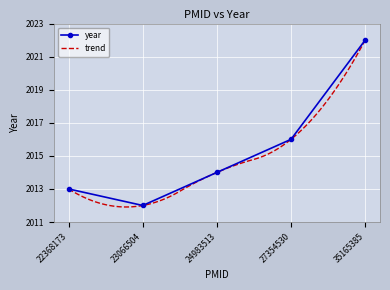

What is the ratio of the value at 24983513 to the value at 23066504?

1.0